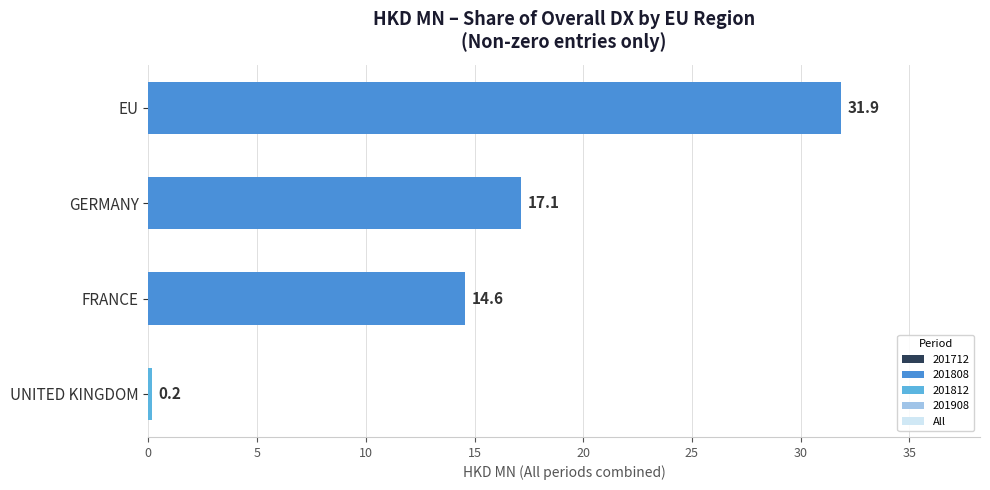

Reading bottom to top, what are all the values shown in this chart?

0.2	14.6	17.1	31.9